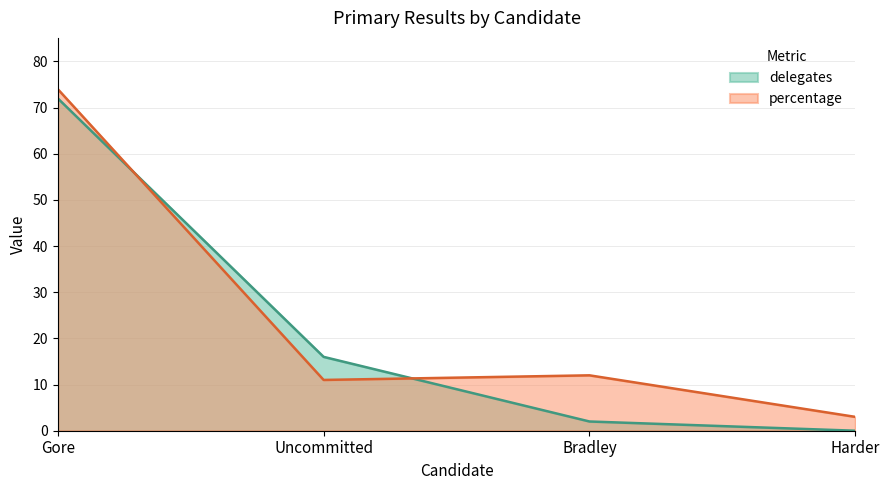

The value of percentage at Gore is 48. True or false?

False